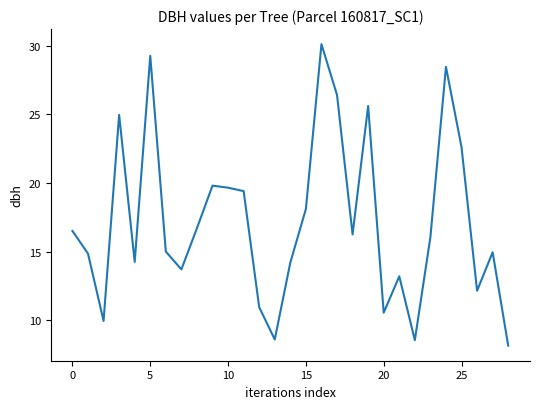

What is the maximum value shown in the chart?

30.1